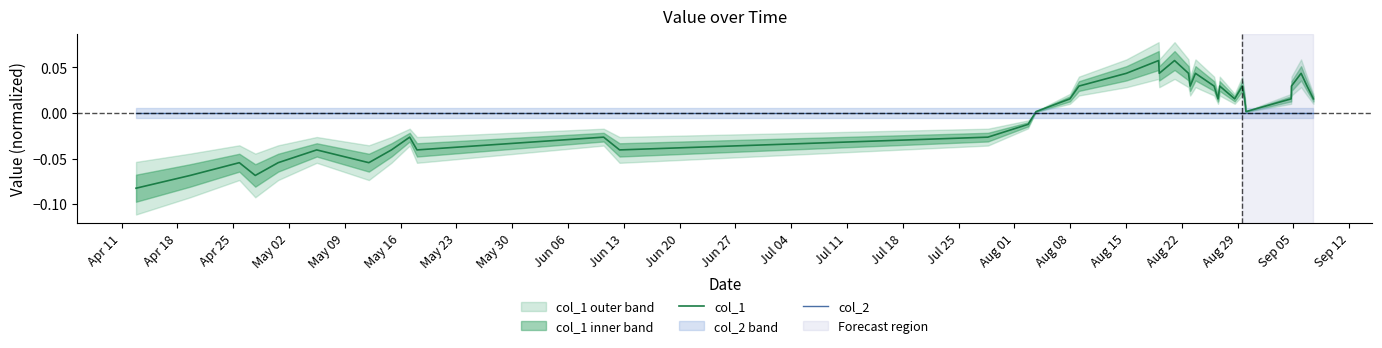

Which series changed the most between Jul 25 and Aug 22?

col_1